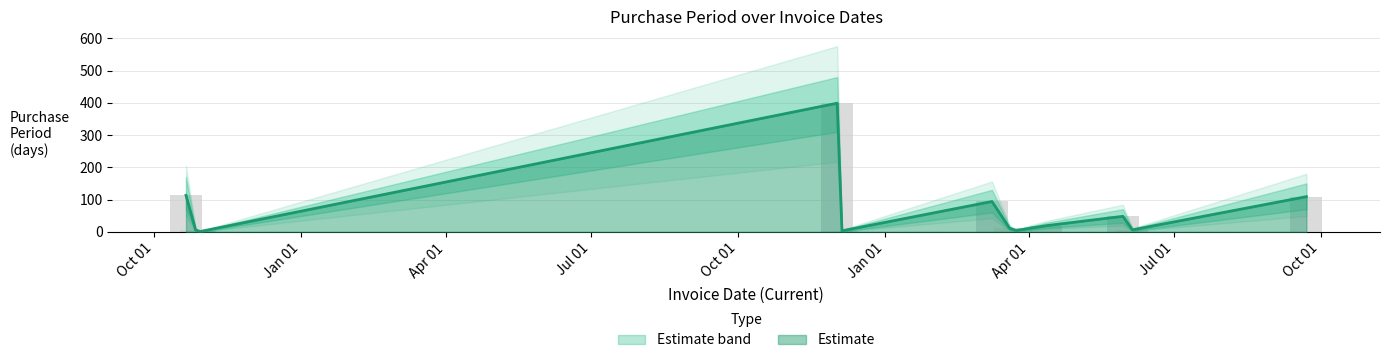

The Upper series shows 2 at 2017-03-24. True or false?

False